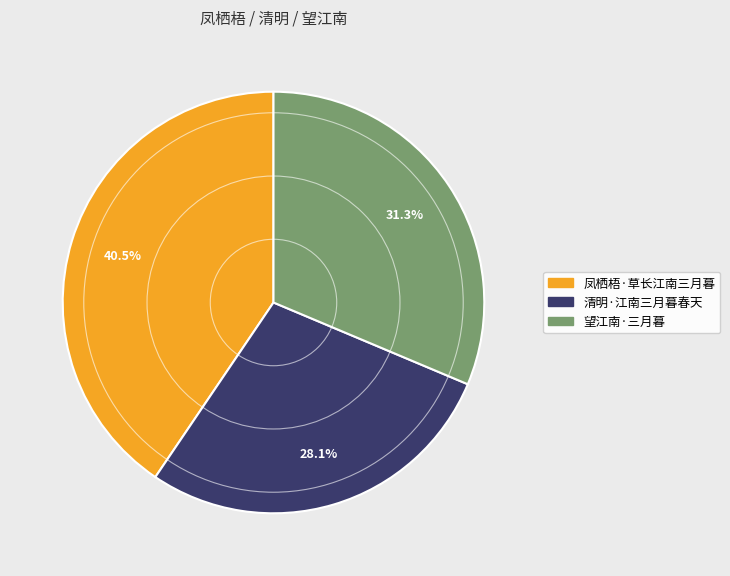

What percentage do 凤栖梧·草长江南三月暮 and 望江南·三月暮 together represent?

71.9%